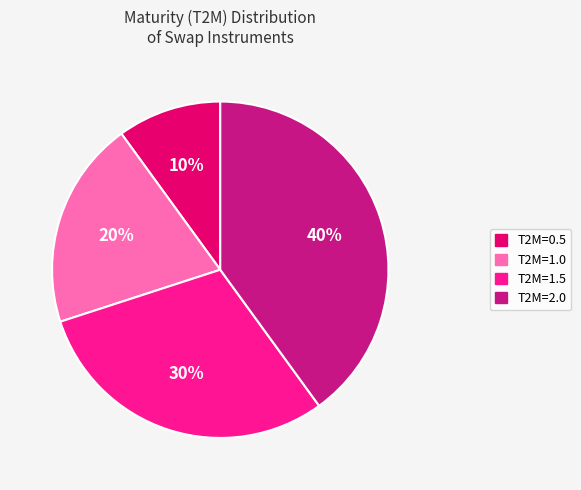

The T2M=1.5 slice represents 30% of the pie. True or false?

True